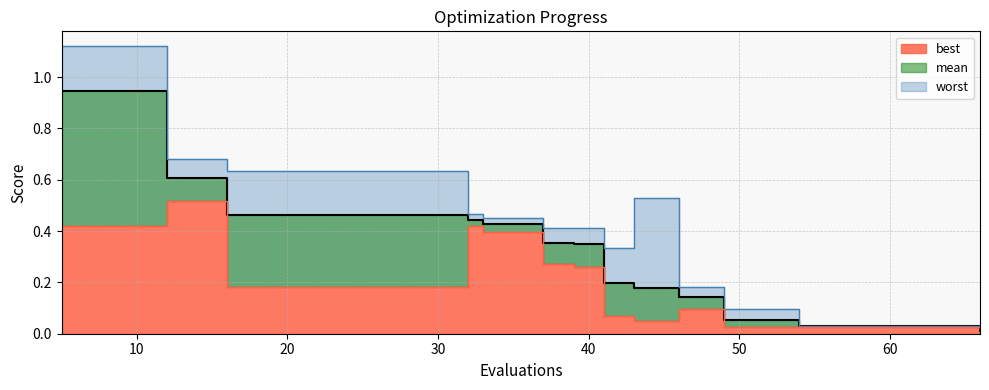

True or false: worst has a value of 1.0 at 60.

False